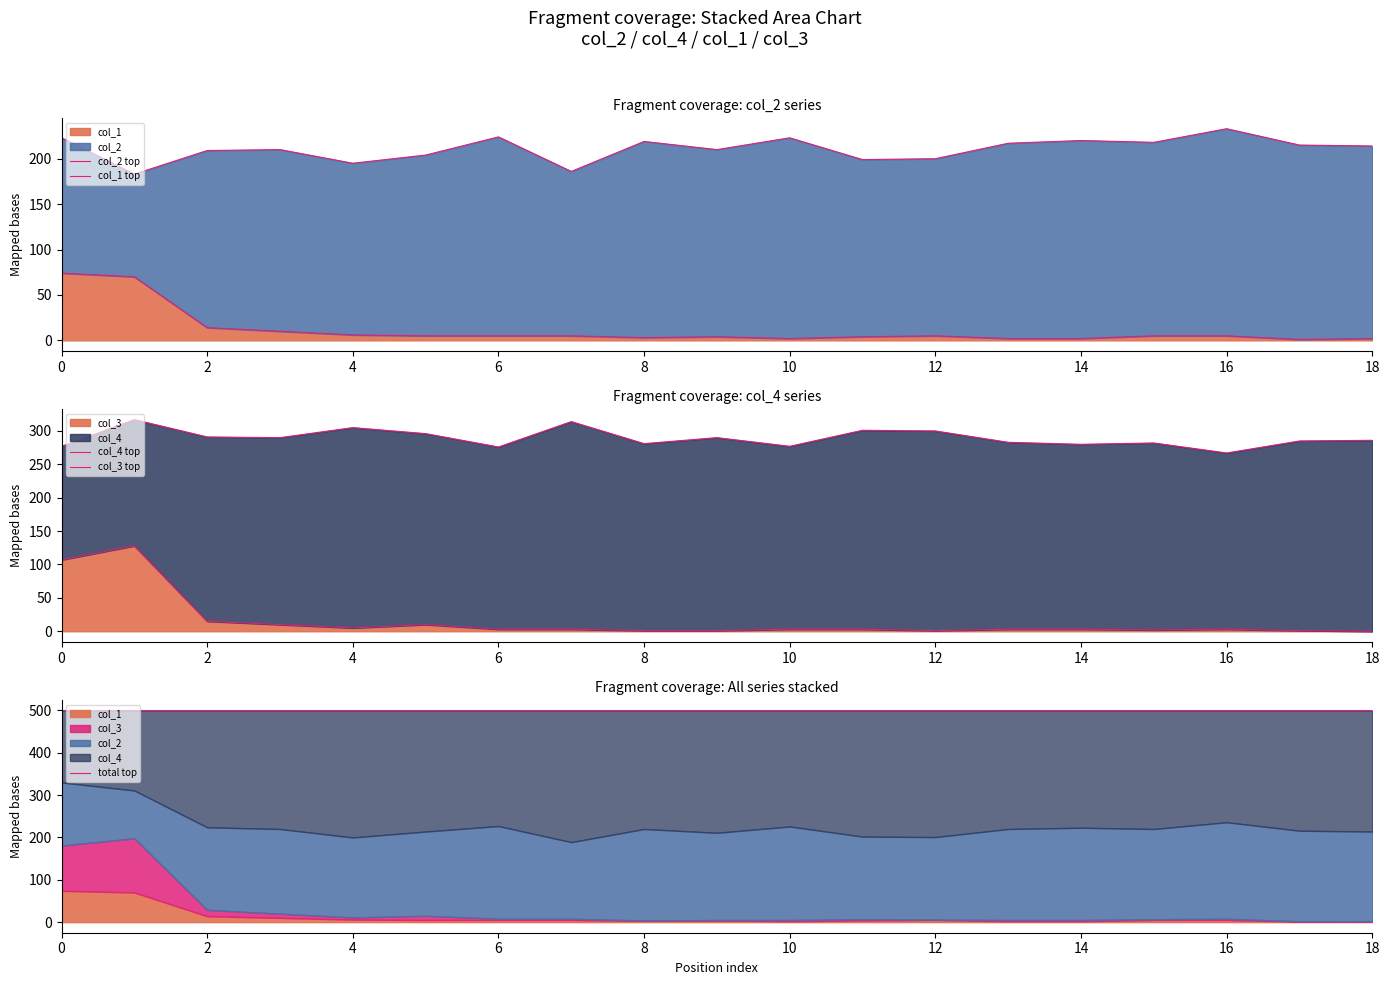

True or false: col_2 top and total top intersect in this chart.

False